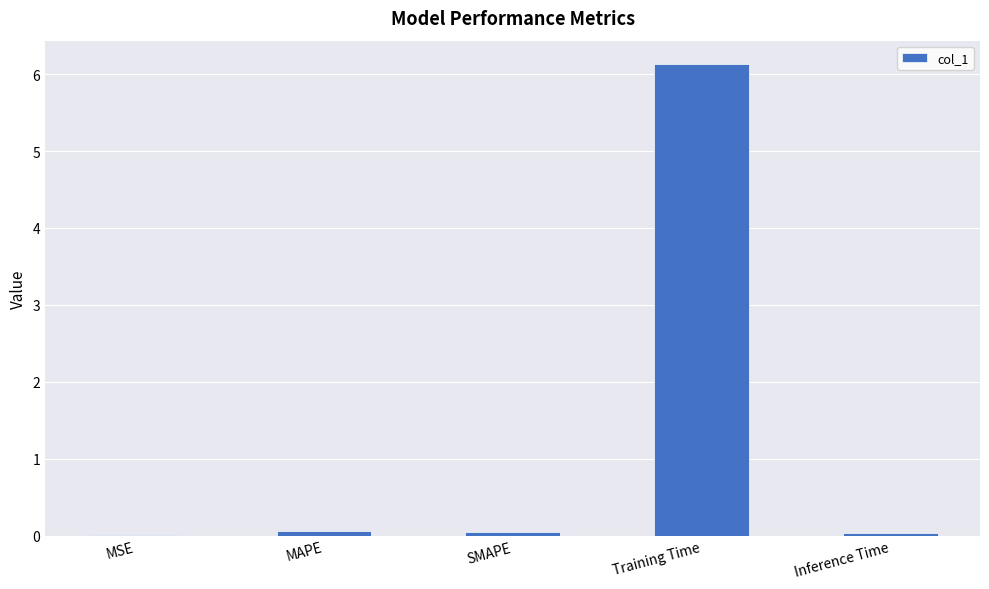

Is it true that the value at Training Time is 8.7?

False